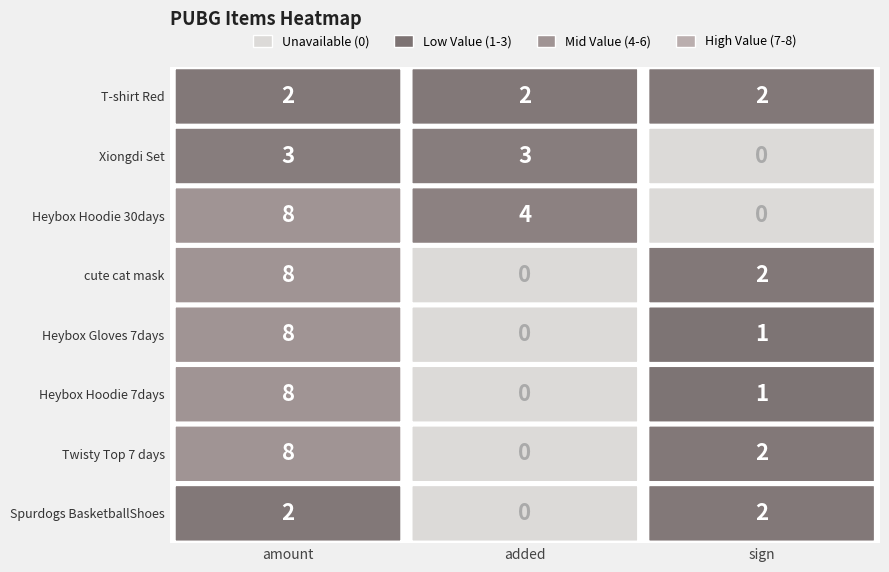

What is the difference between the Spurdogs BasketballShoes values at 1 and 0?

2